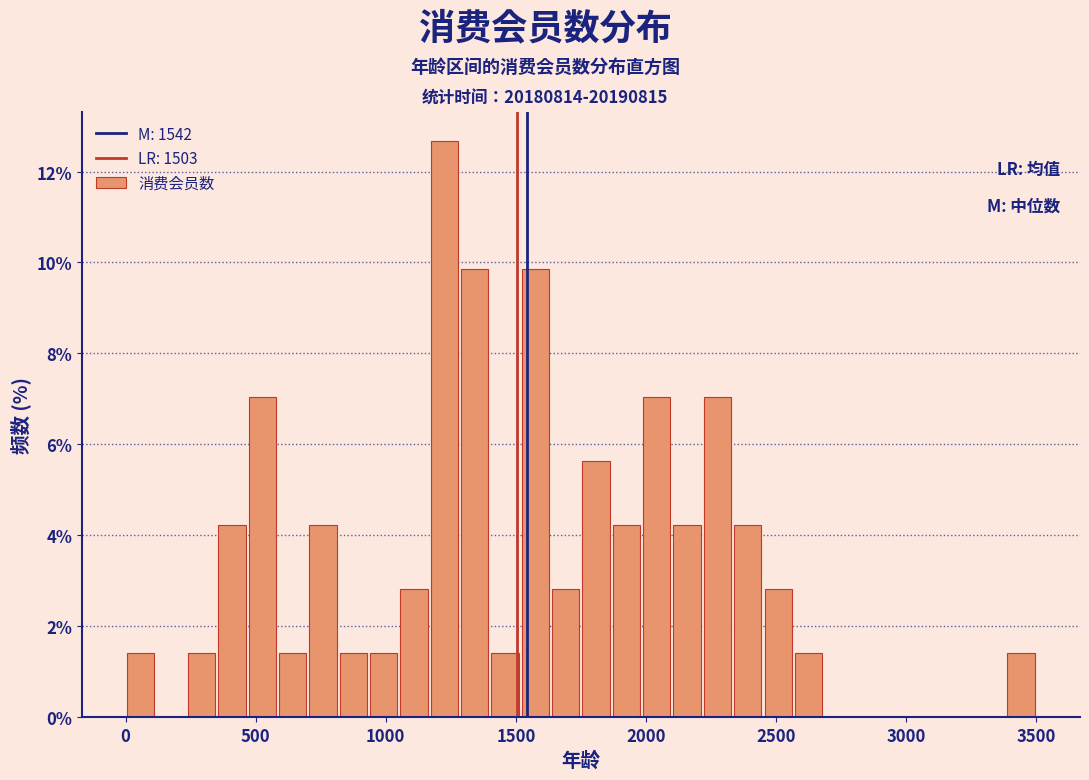

Around what value on the x-axis is the tallest bar? Give the approximate position of its centre, as read against the axis.

1250